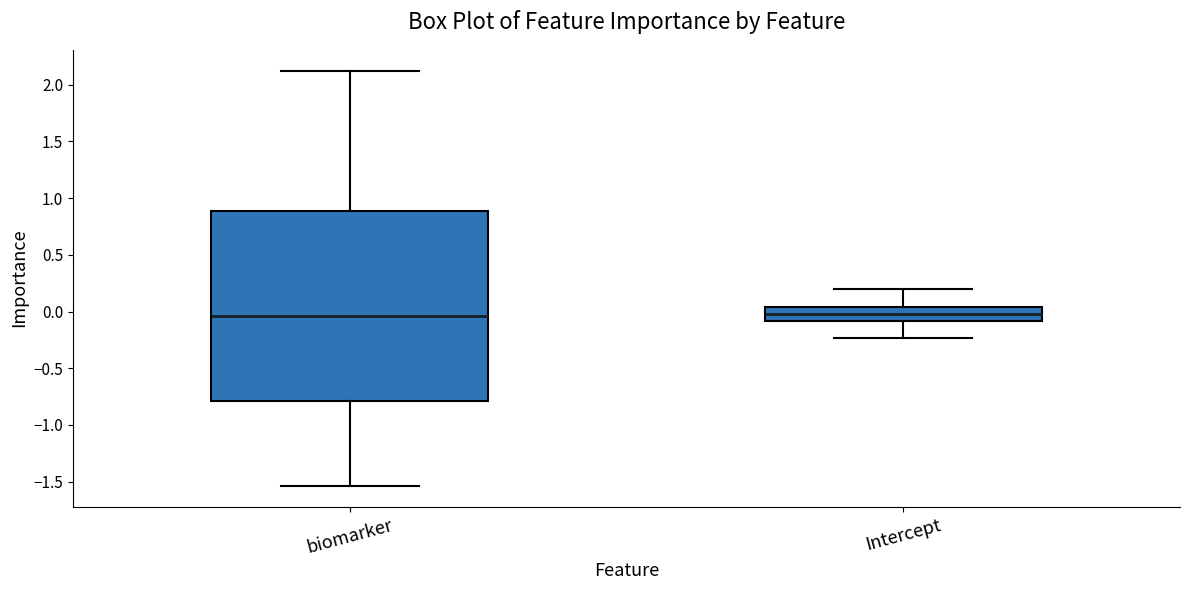

Reading left to right, read every box against the y-axis: the position of its median line, the range the box covers, and the ends of its whiskers. The values are not printed on the chart, so give them approximately, as read against the axis.

biomarker: median -0.05, box -0.80 to 0.90, whiskers -1.55 to 2.10
Intercept: median 0.00, box -0.10 to 0.05, whiskers -0.25 to 0.20